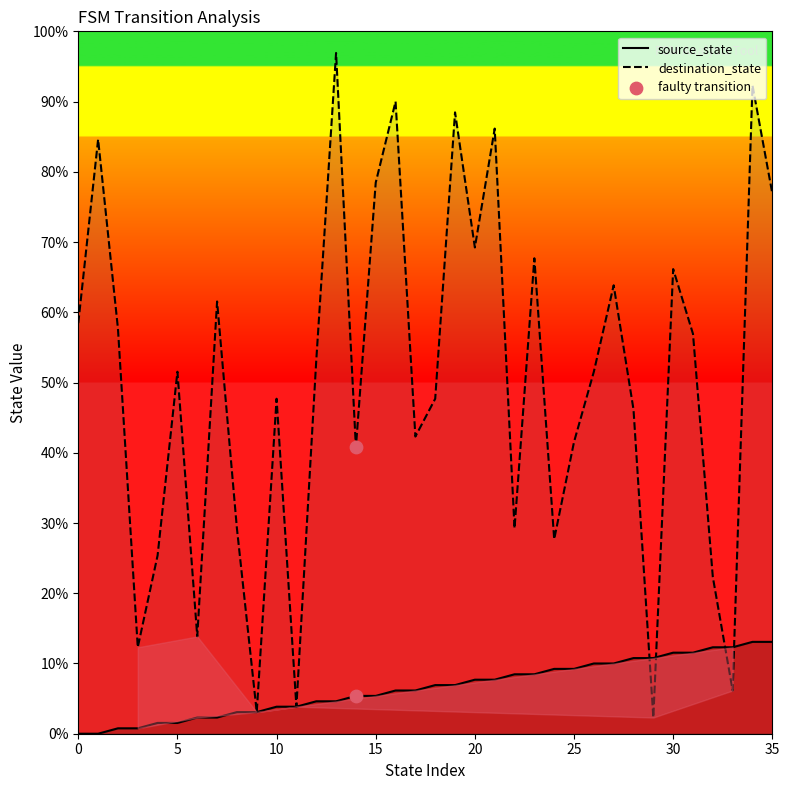

Which series contains the highest Y value?

destination_state